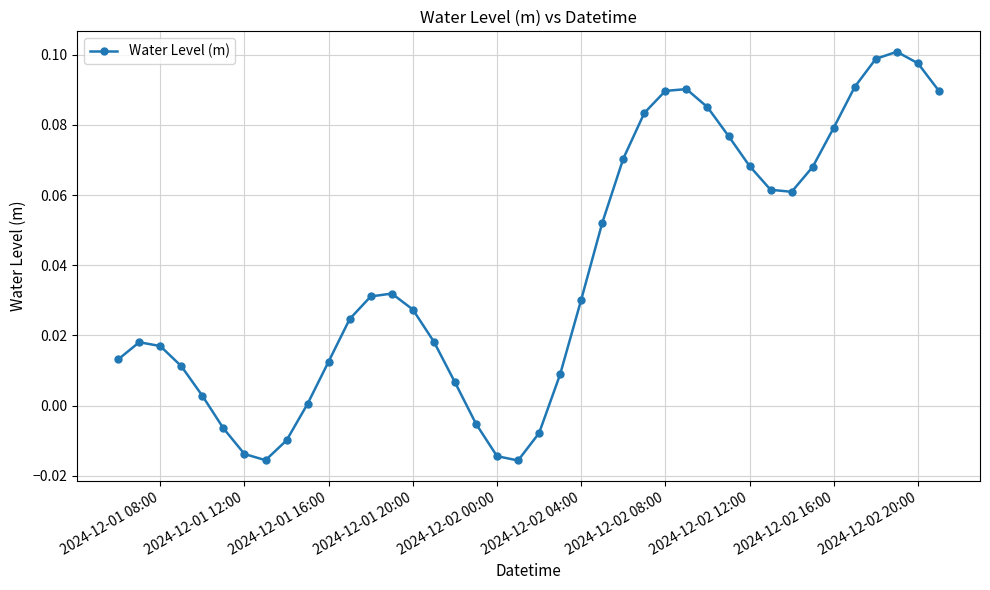

What is the sum of all values?

1.5